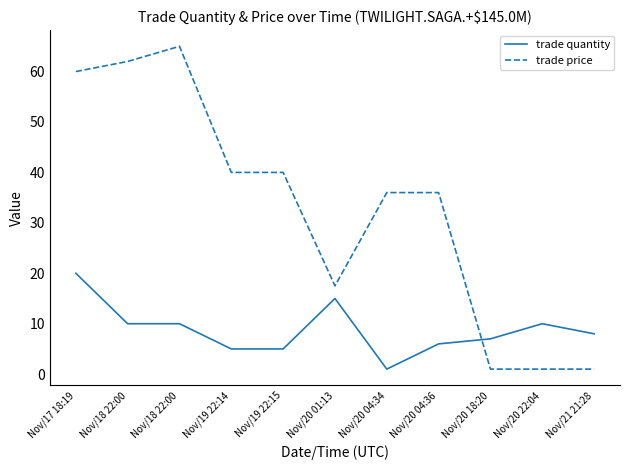

At how many categories does at least one series exceed 45?

3